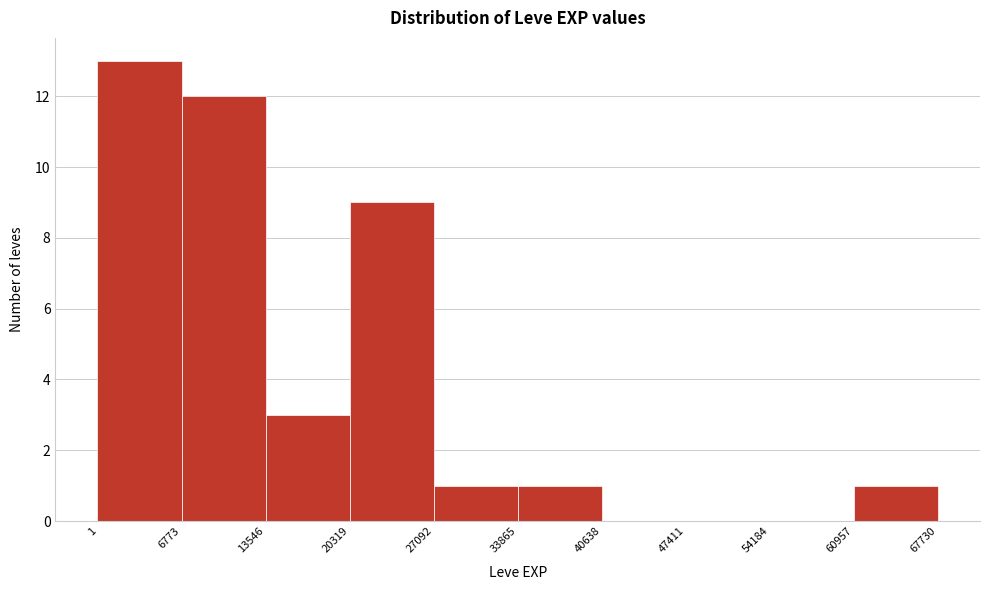

Over which range of the x-axis is the bar tallest?

1 to 6773